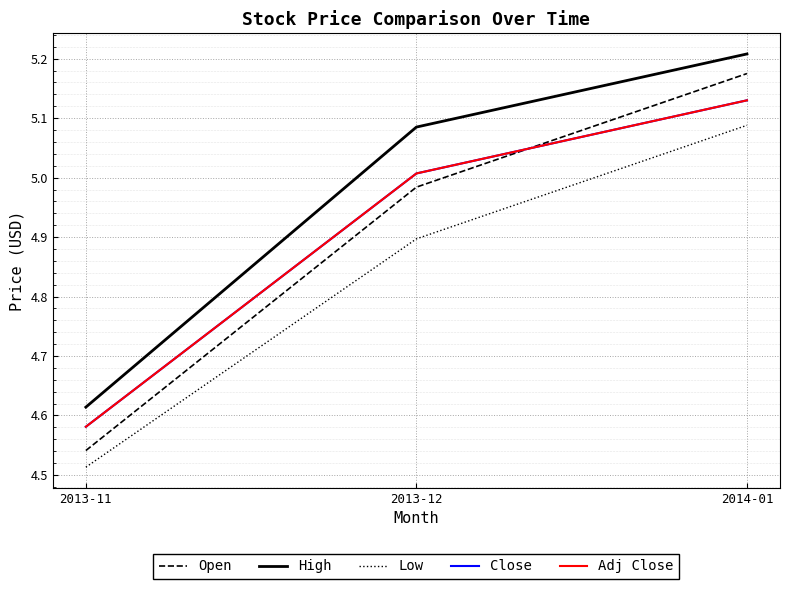

Is this an area chart (filled region under the line)?

No